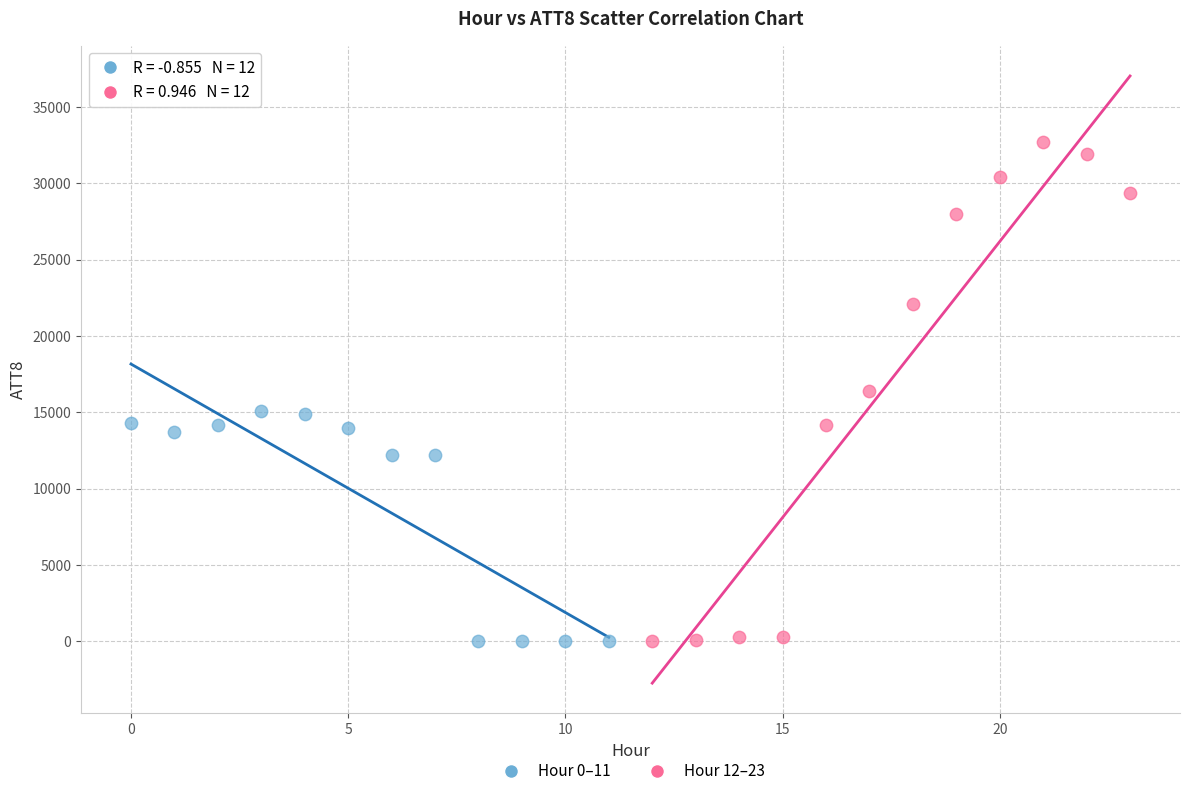

Which series has the widest spread of Y values?

Hour 12–23